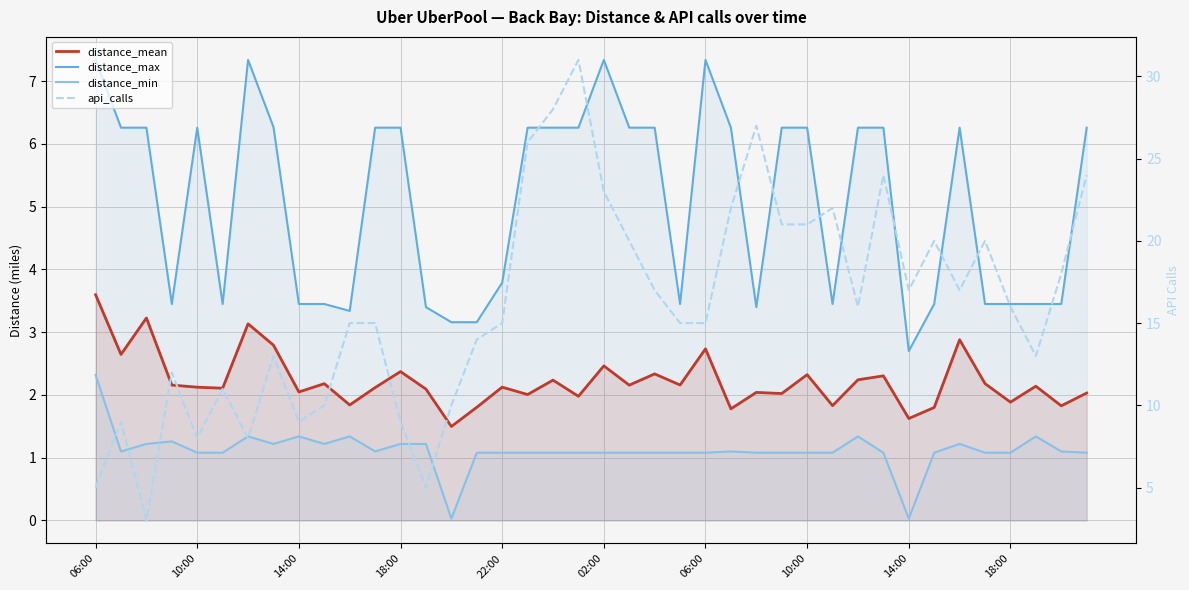

At which category is the sum across all series the highest?

19